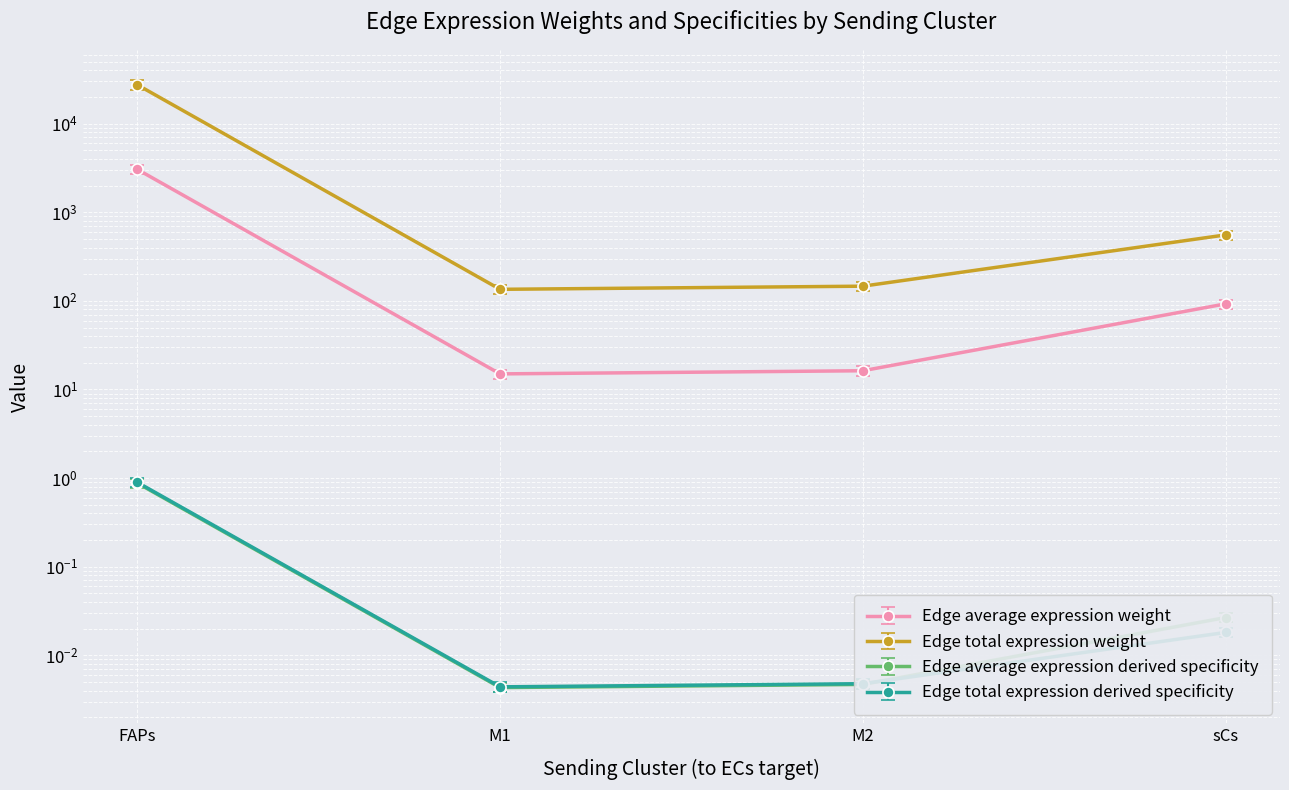

What is the difference between the maximum and minimum values in the Edge total expression weight series?

27294.3